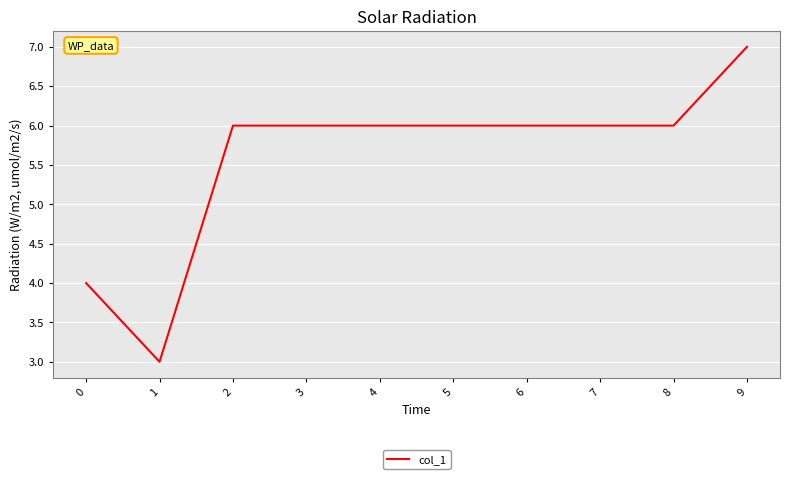

What is the difference between the maximum and minimum values?

4